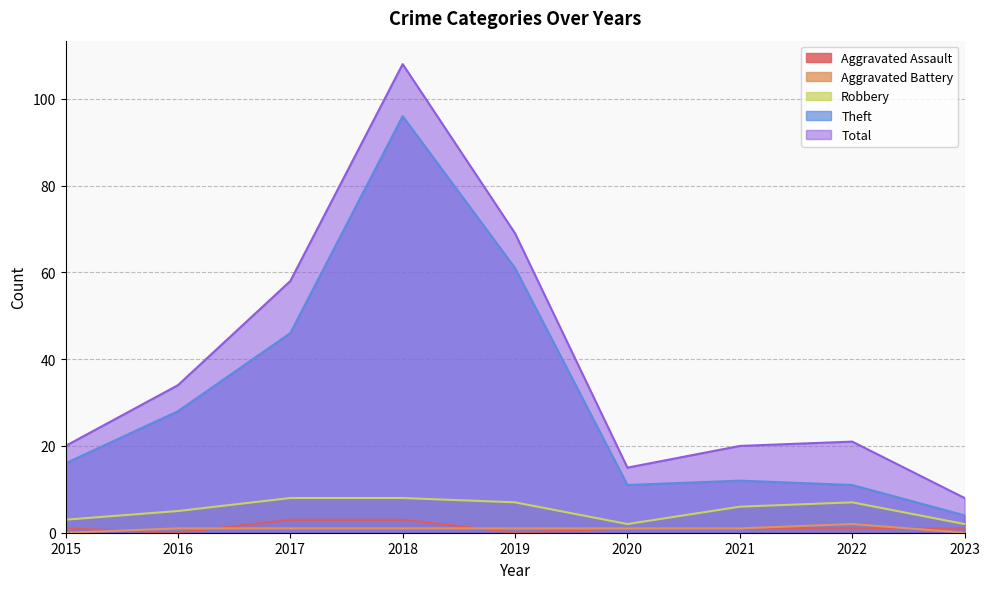

Which series has the largest total across all categories?

Total